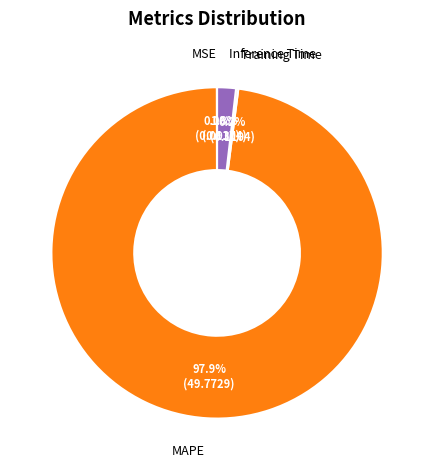

True or false: MAPE accounts for 98% of the total.

True